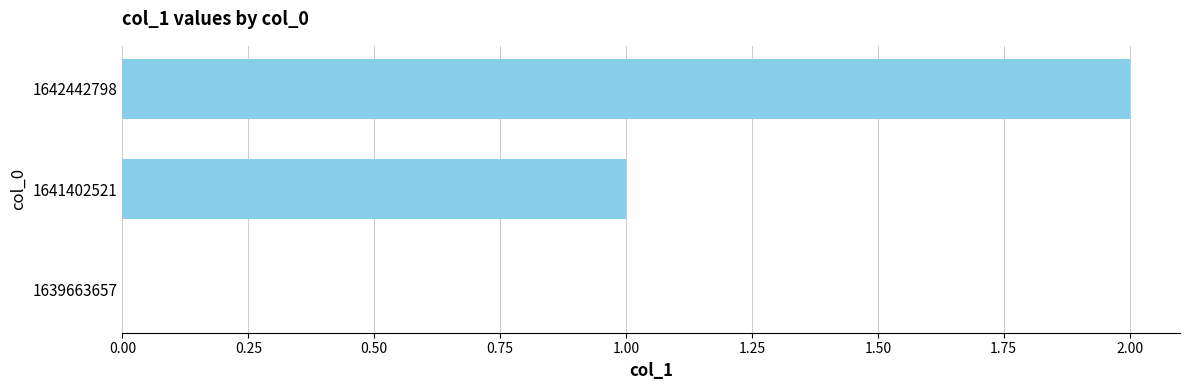

The value at 1639663657 is -1. True or false?

False